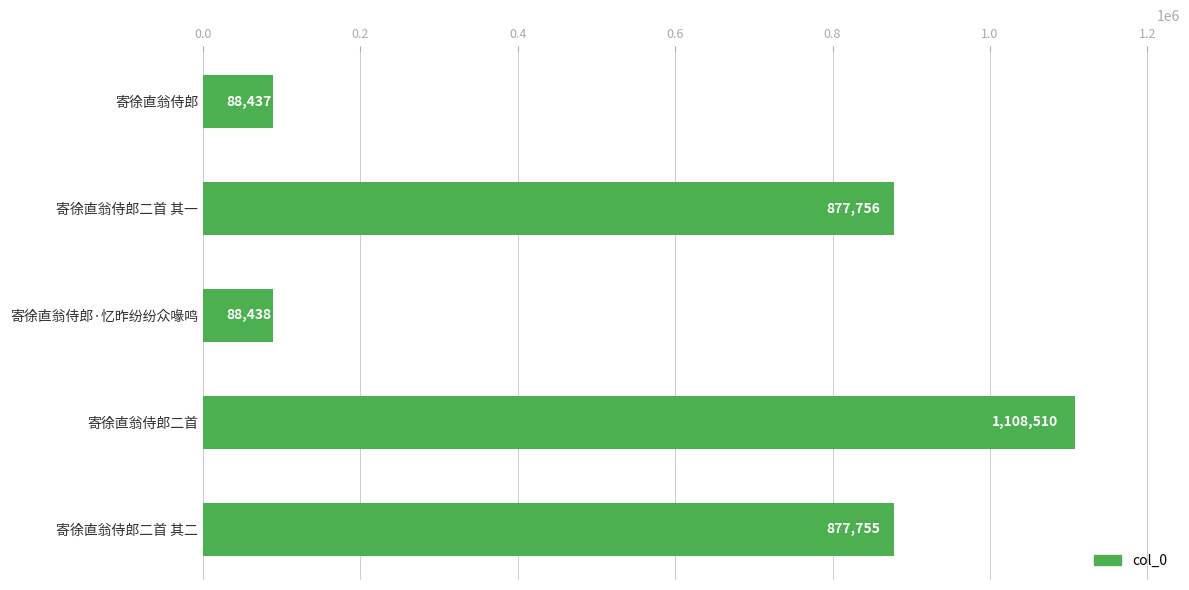

Which has a higher value, 寄徐直翁侍郎二首 其一 or 寄徐直翁侍郎?

寄徐直翁侍郎二首 其一